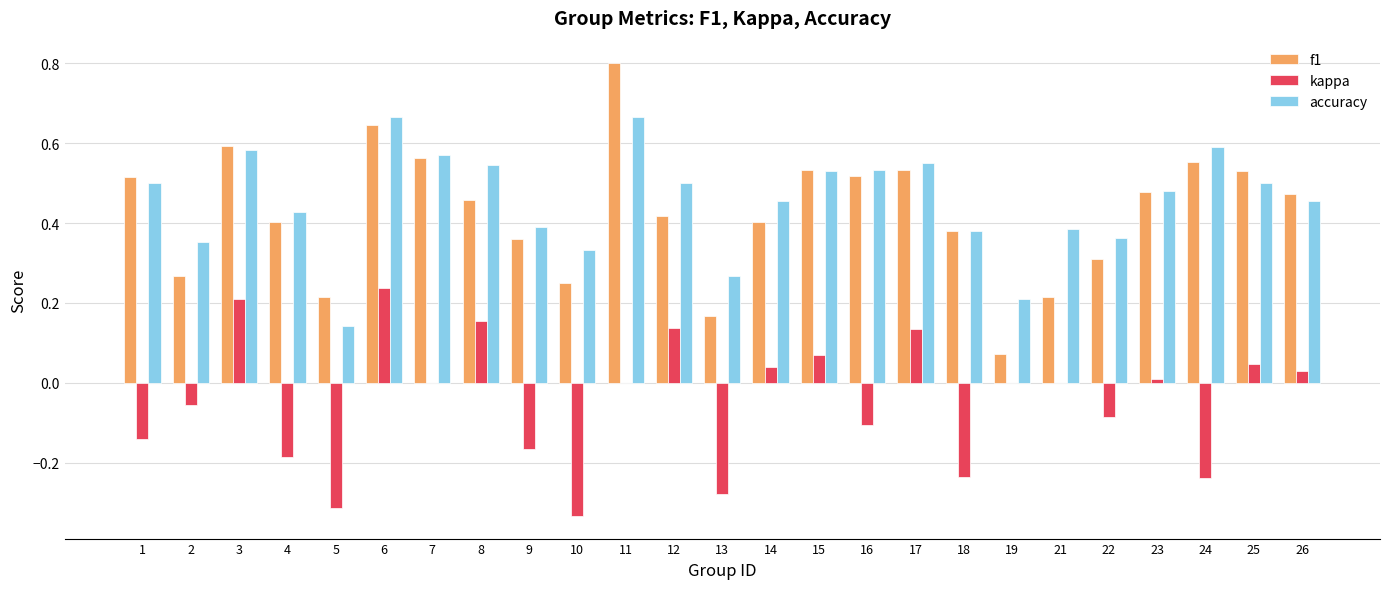

What are all the series names shown in the legend?

f1, kappa, accuracy